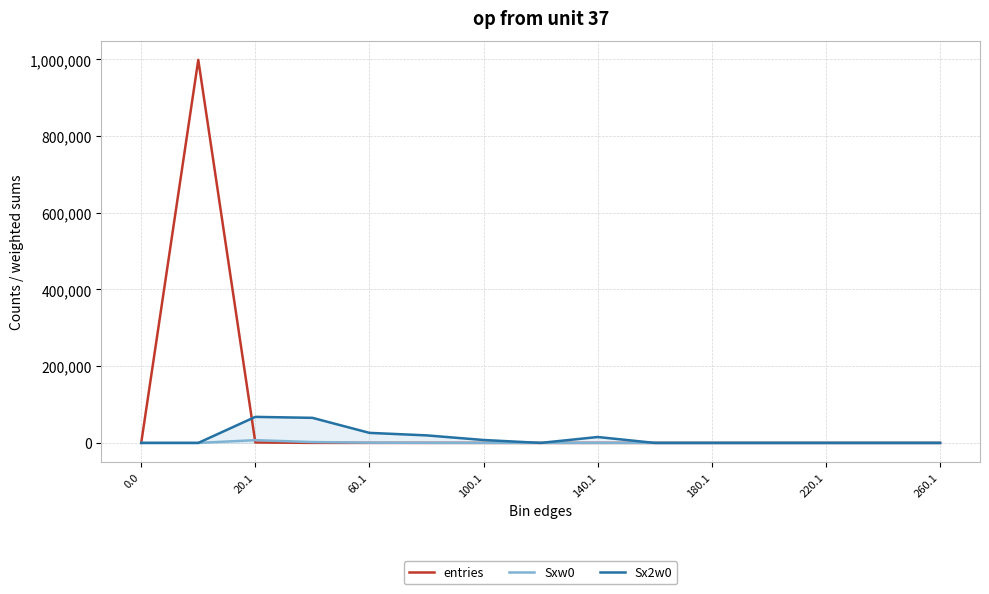

Which series has the widest spread of values?

entries